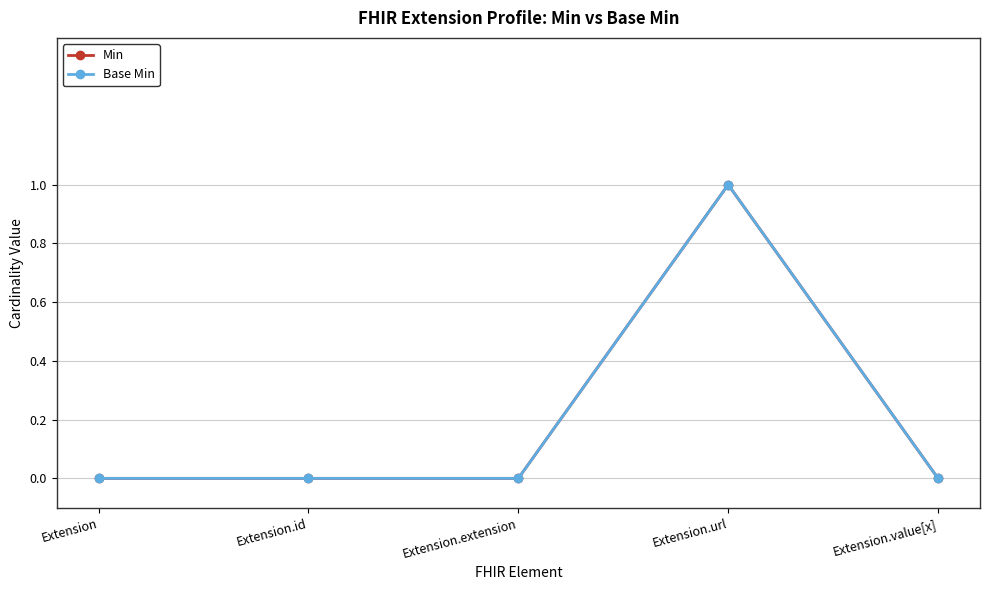

True or false: Min and Base Min cross at least once.

False